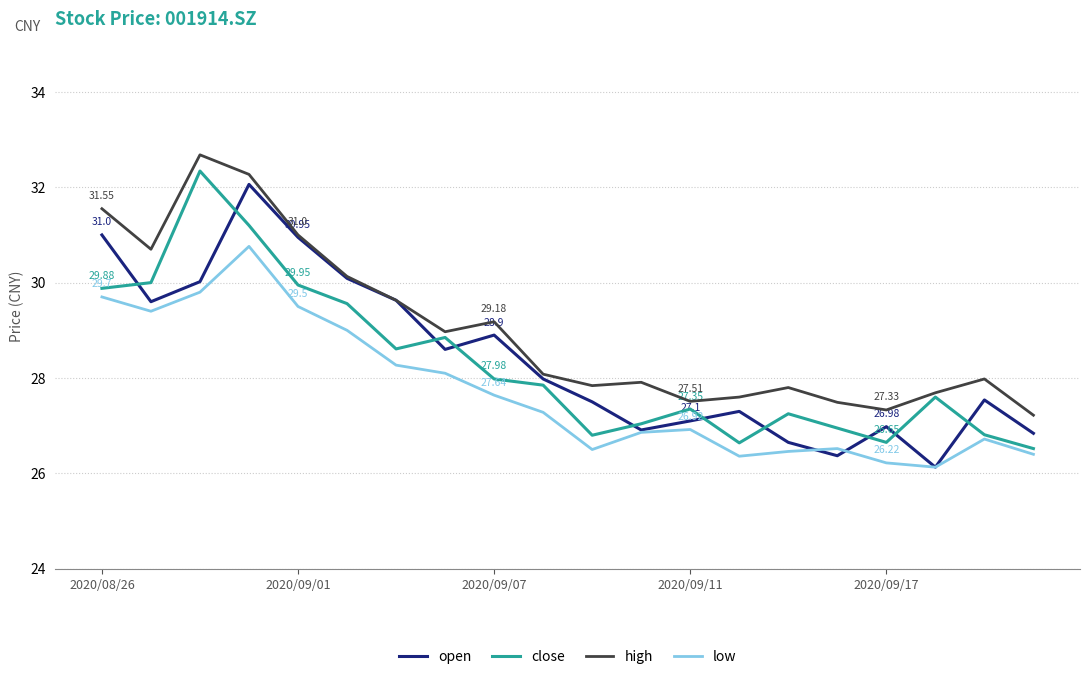

True or false: close and low intersect in this chart.

False